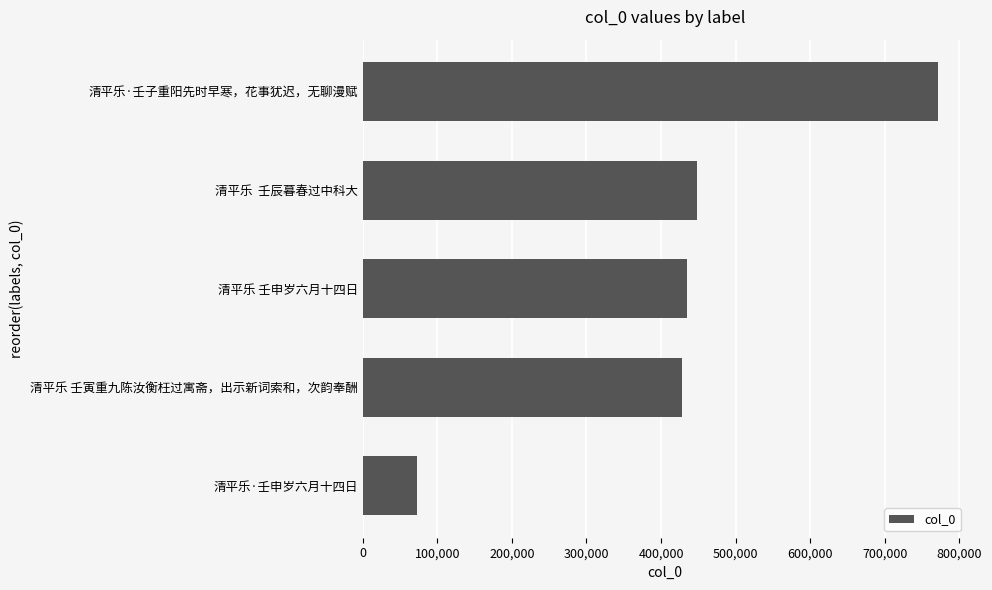

Does the chart contain any negative values?

No